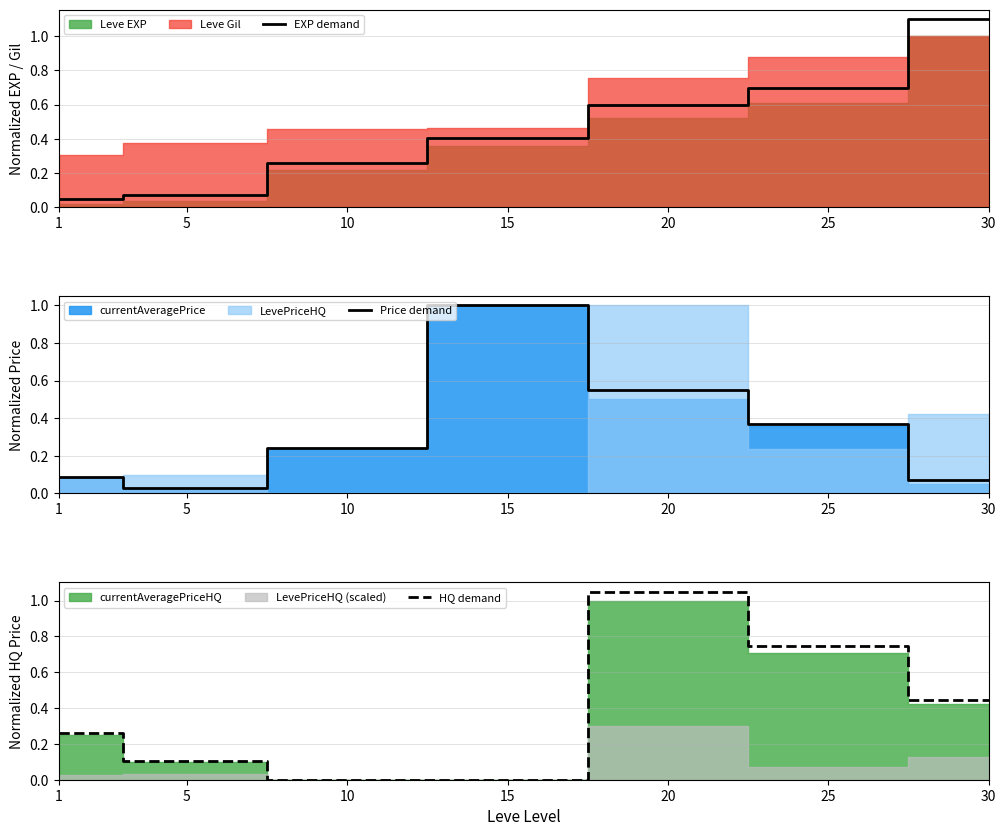

What is the total value across all series at 10?

0.5